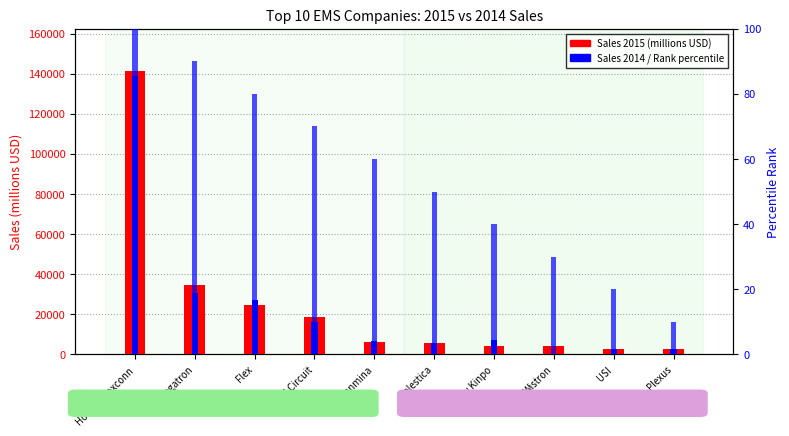

What is the difference between the maximum and minimum values in the Rank percentile series?

90